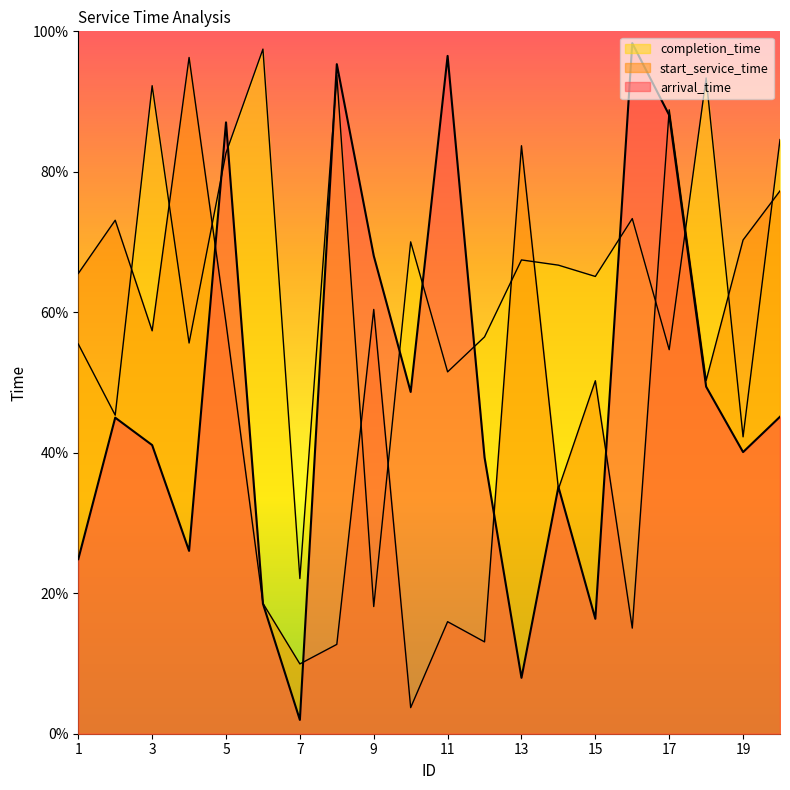

The value of start_service_time at 20 is 77.3. True or false?

True